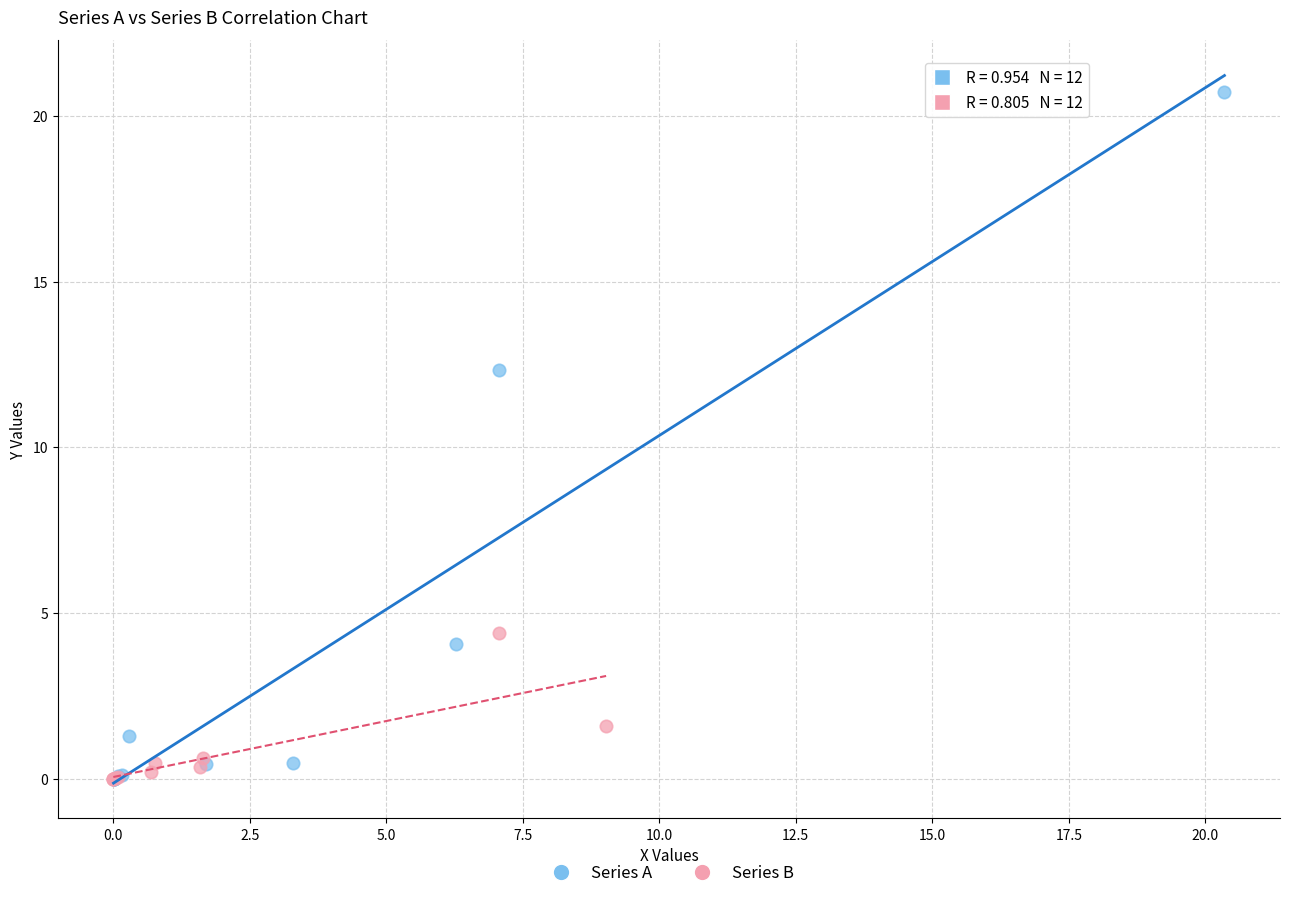

Which series has the widest spread of Y values?

Series A